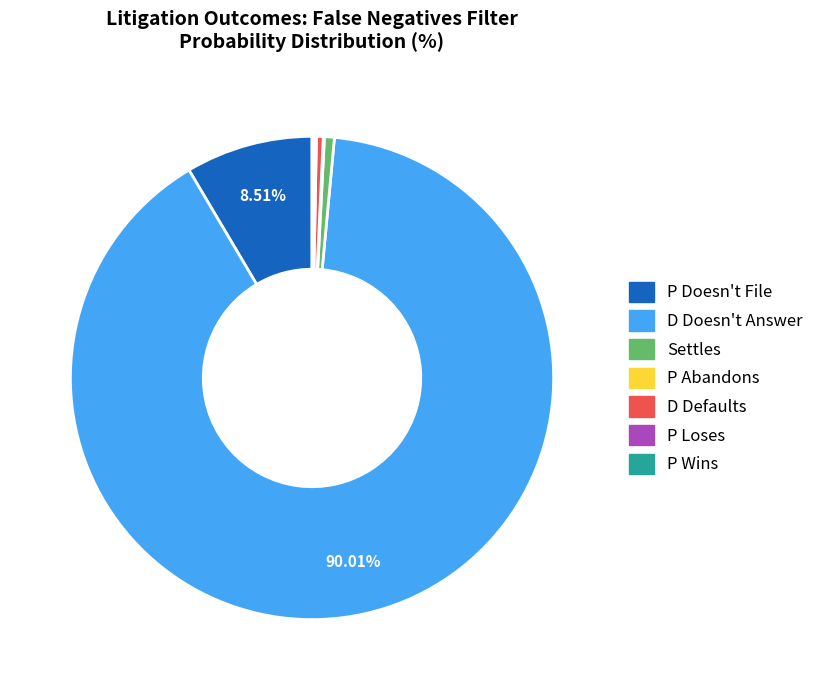

Does any single category account for the majority?

Yes